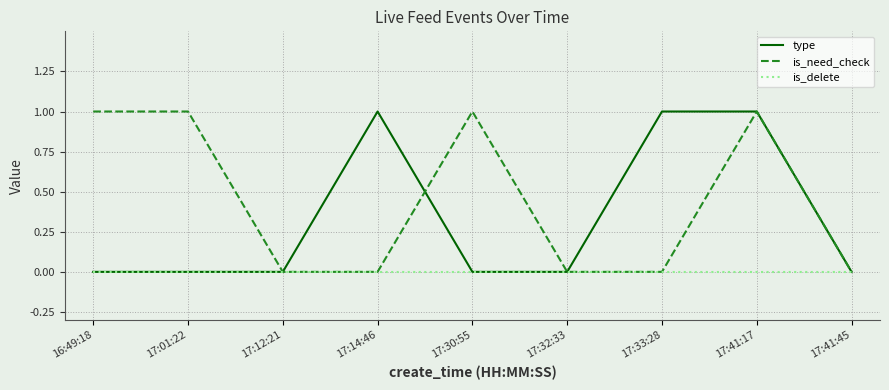

How many lines are shown in the chart?

3